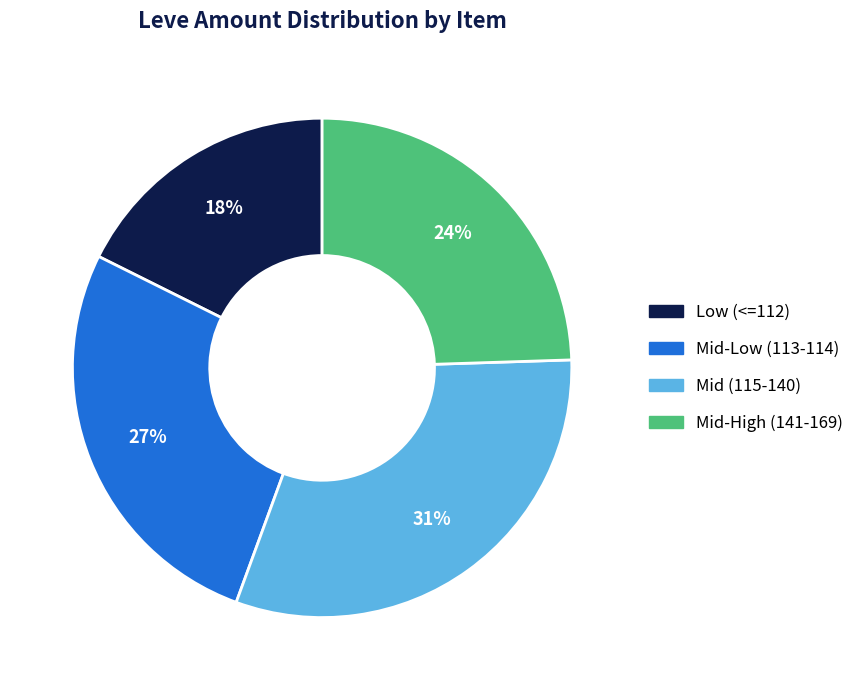

Does any single category account for the majority?

No